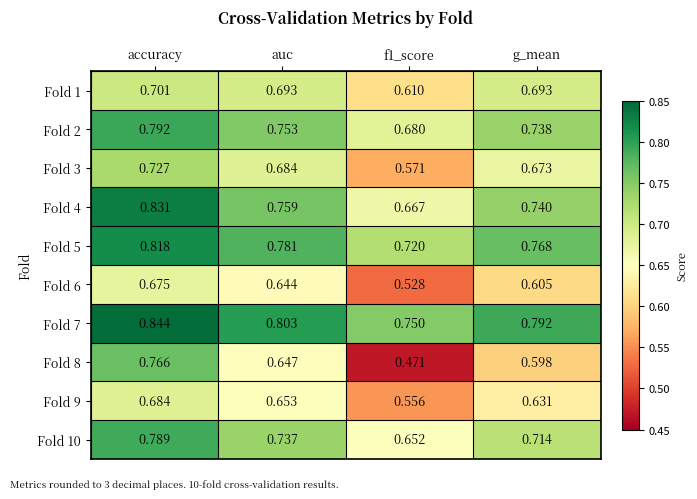

At which label does Fold 9 reach its peak?

accuracy